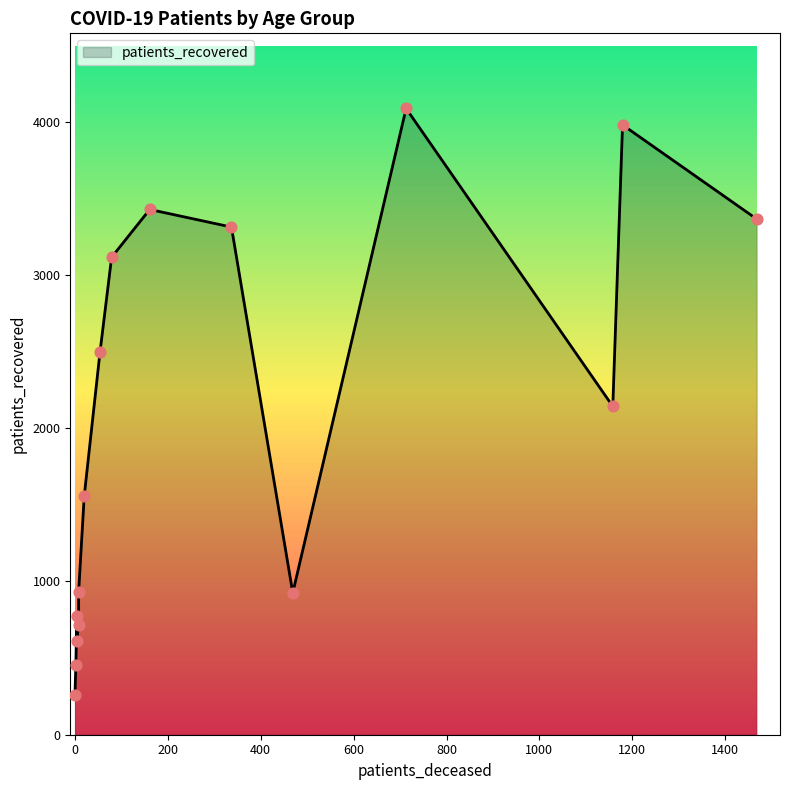

At how many categories does at least one series exceed 1488?

9